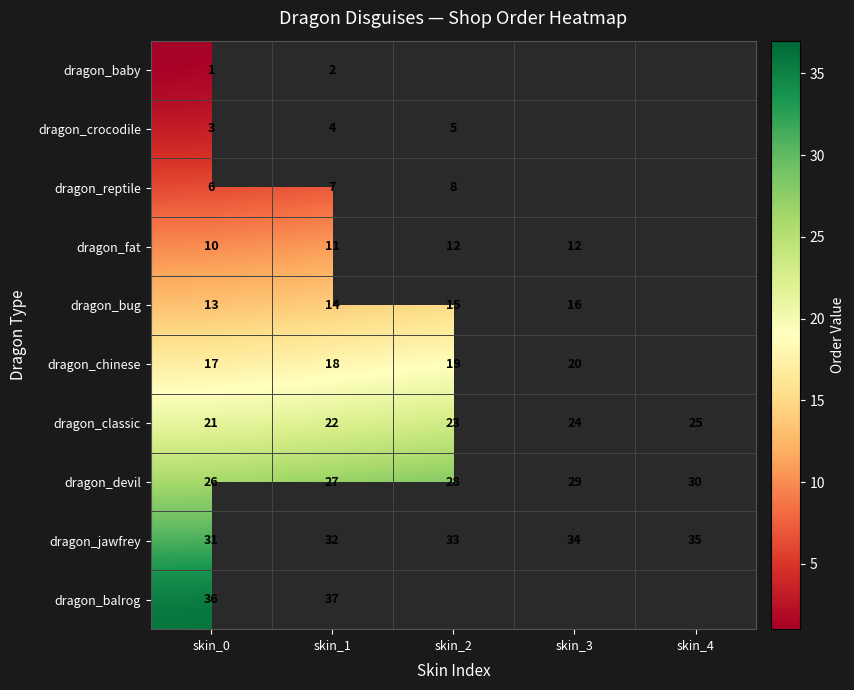

What is the difference between the dragon_classic values at skin_4 and skin_1?

3